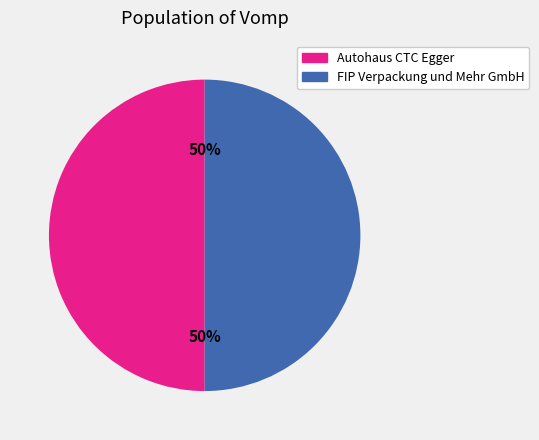

Approximately how many times larger is the value at Autohaus CTC Egger compared to FIP Verpackung und Mehr GmbH?

1.0